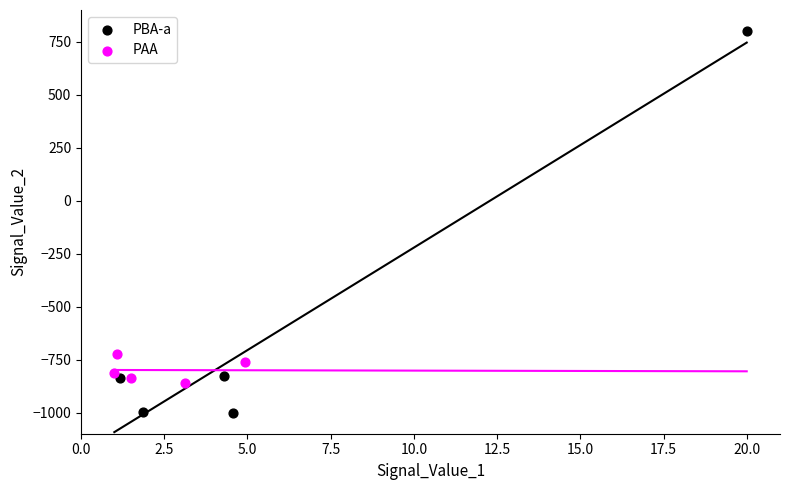

Which series contains the highest Y value?

PBA-a